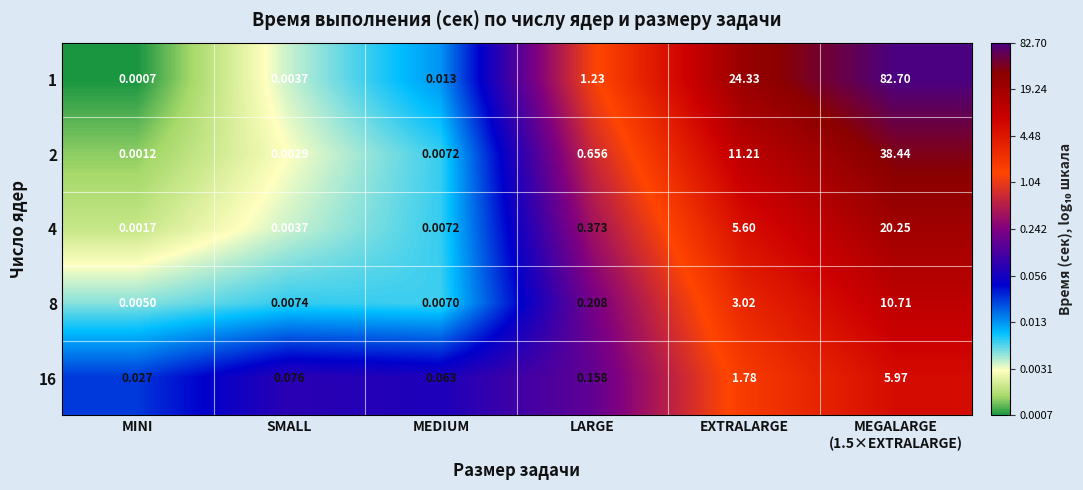

Where is 2 nearest to the value 19?

EXTRALARGE